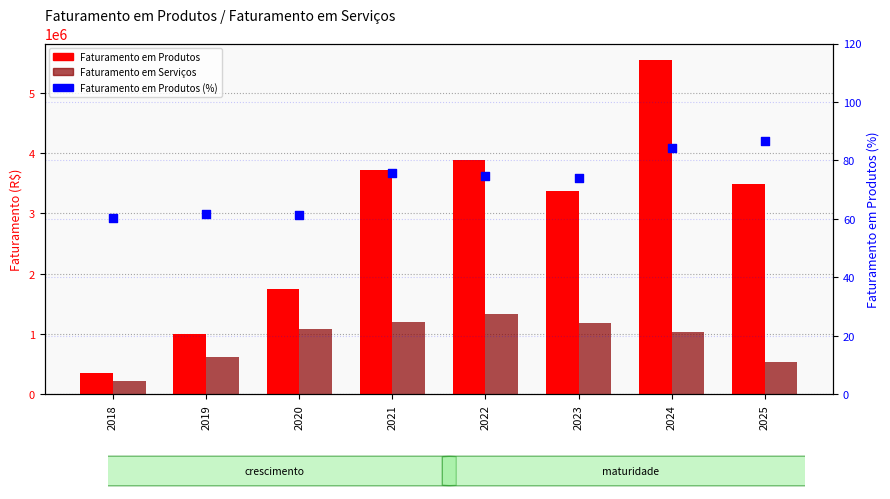

Is the value of Faturamento em Serviços at 2020 greater than the value of Faturamento em Produtos at 2025?

No